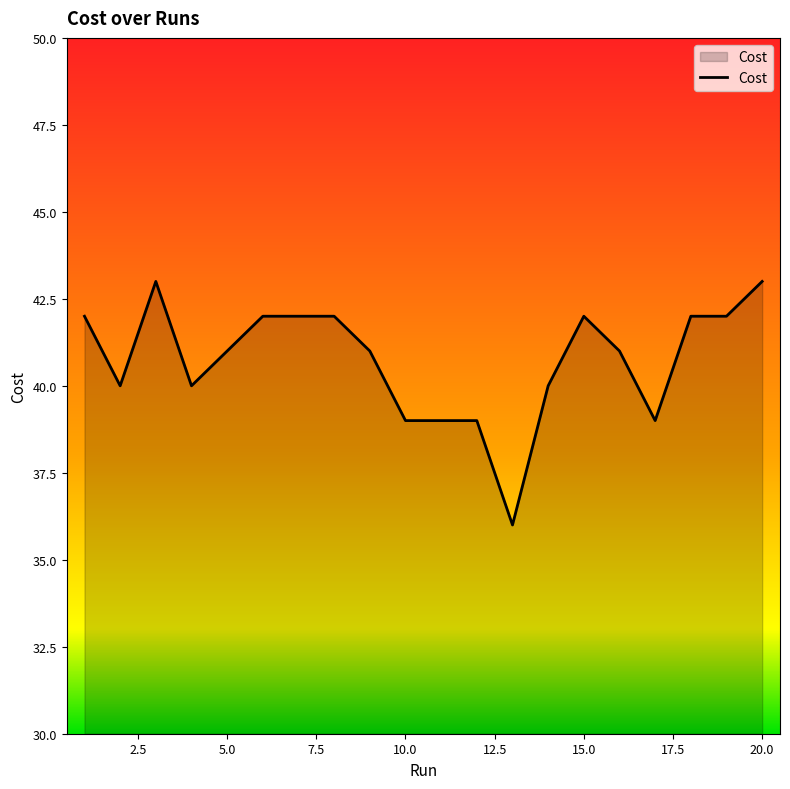

How many categories are shown in the chart?

20